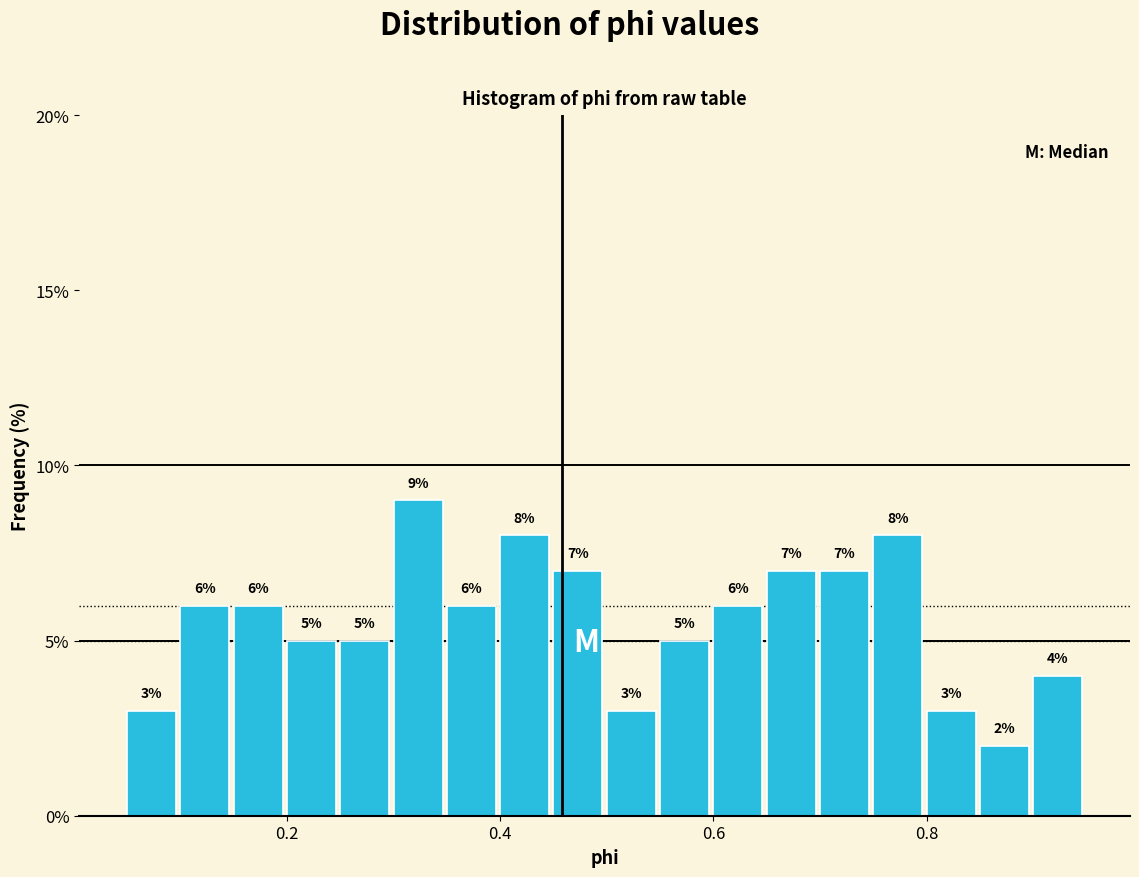

Around what value on the x-axis is the tallest bar? Give the approximate position of its centre, as read against the axis.

0.32